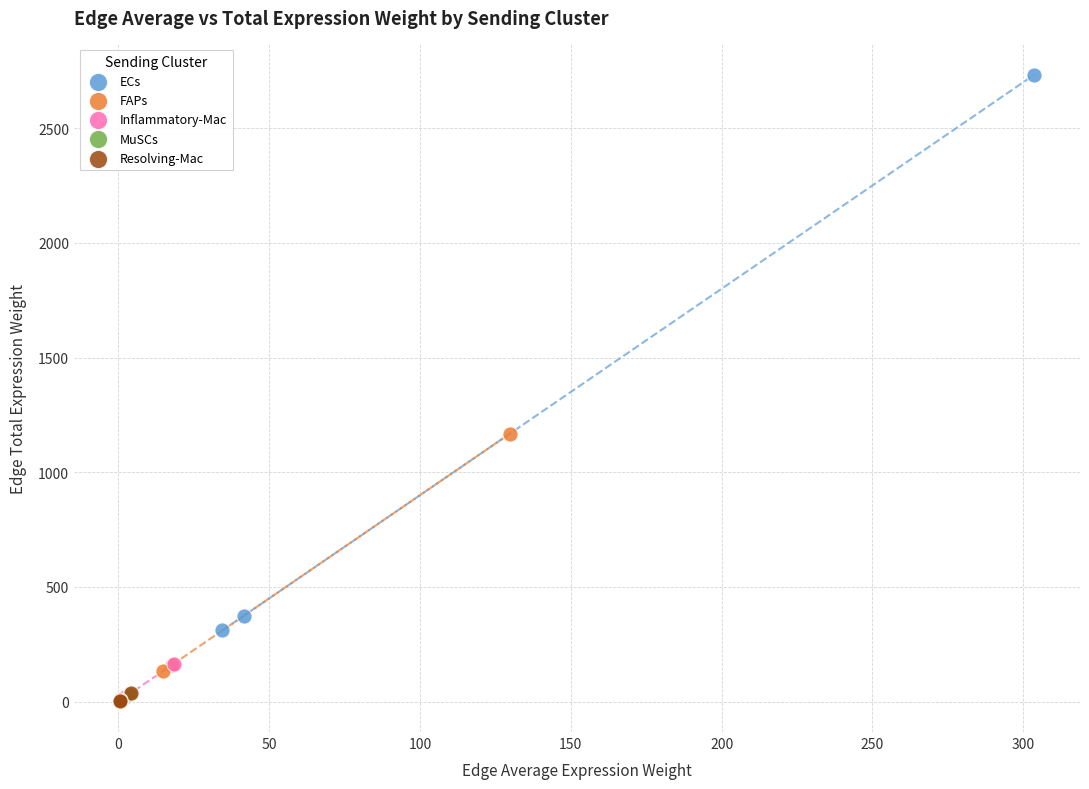

What are all the series names shown in the legend?

ECs, FAPs, Inflammatory-Mac, MuSCs, Resolving-Mac